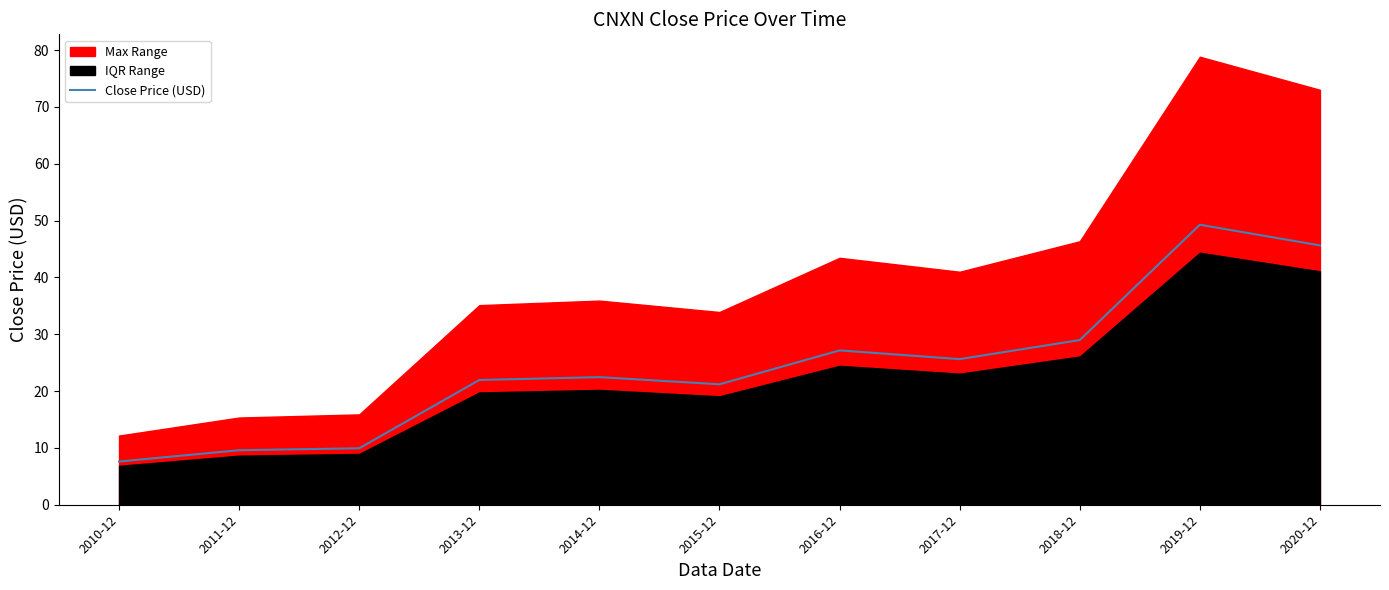

Approximately how many times larger is the value at 2018-12 compared to 2011-12?

3.0